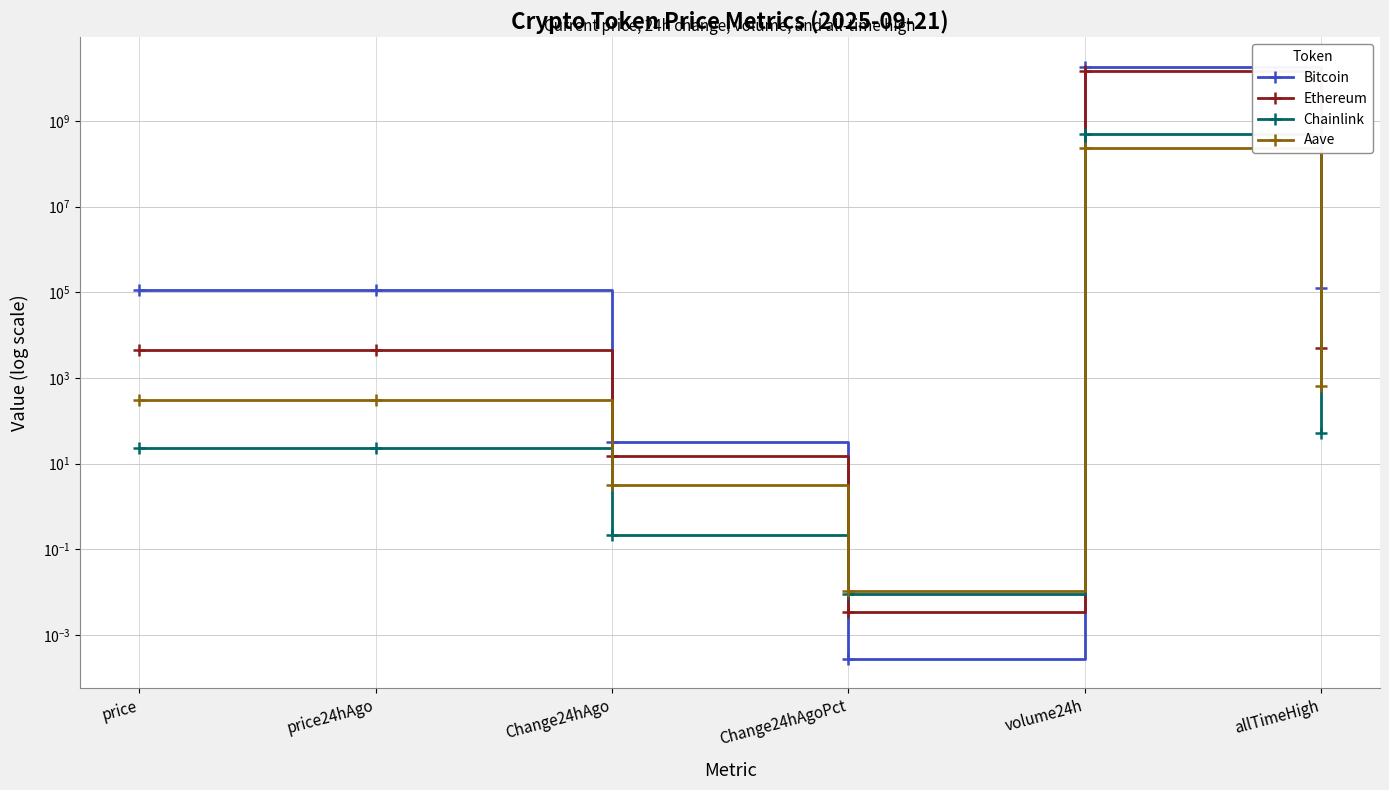

What is the label of the 6th point from the right?

price